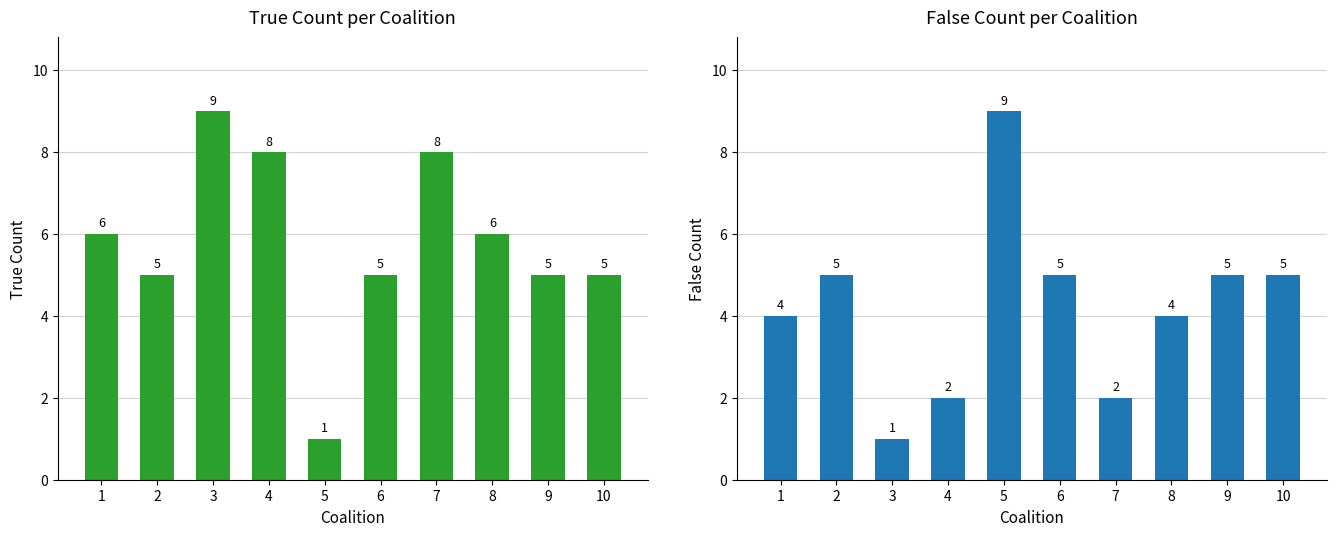

Is it true that False count equals 2 at 4?

True